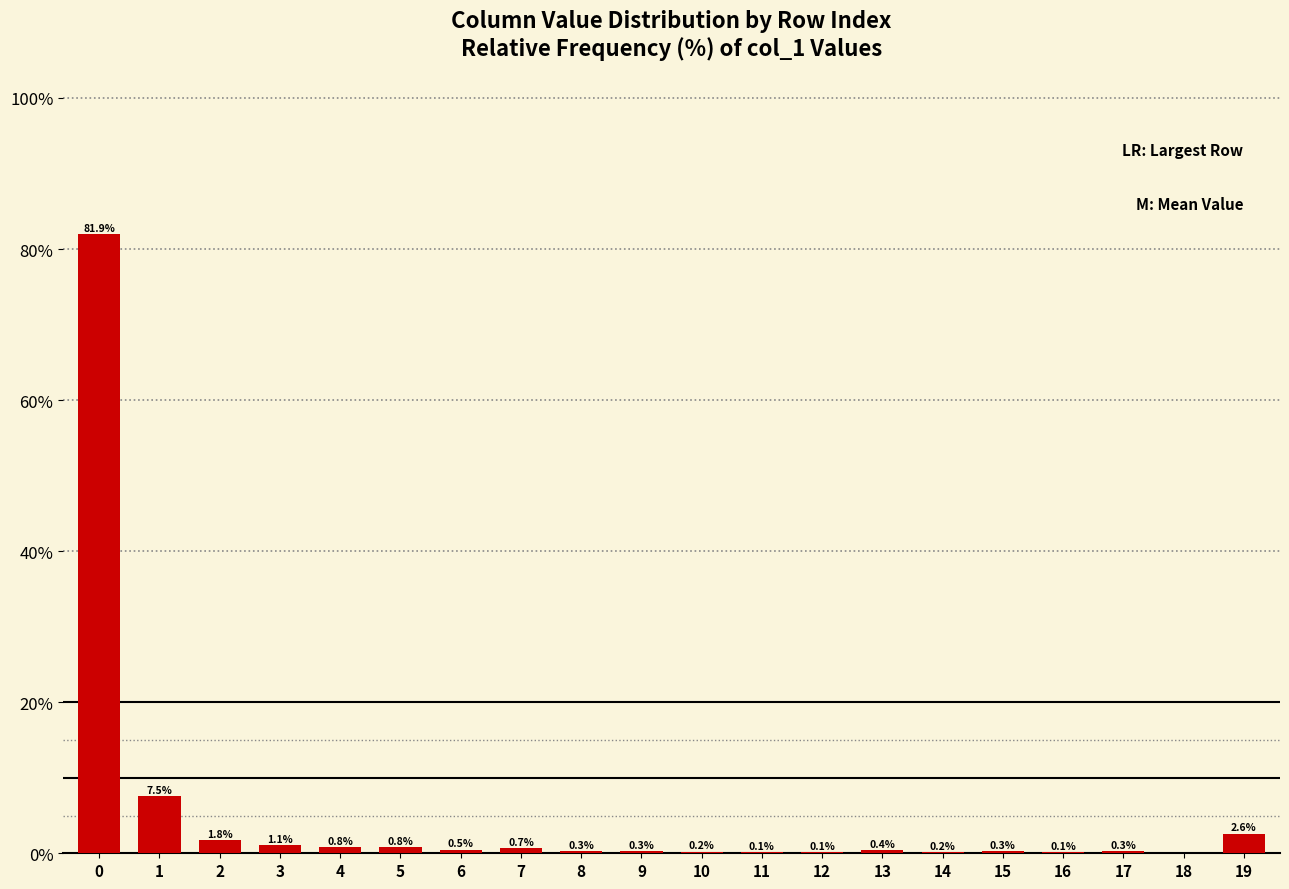

The value at 8 is 0.3. True or false?

True